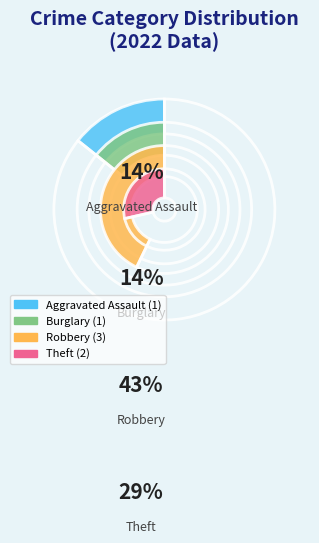

Do Robbery and Aggravated Assault together represent more than half of the pie?

Yes